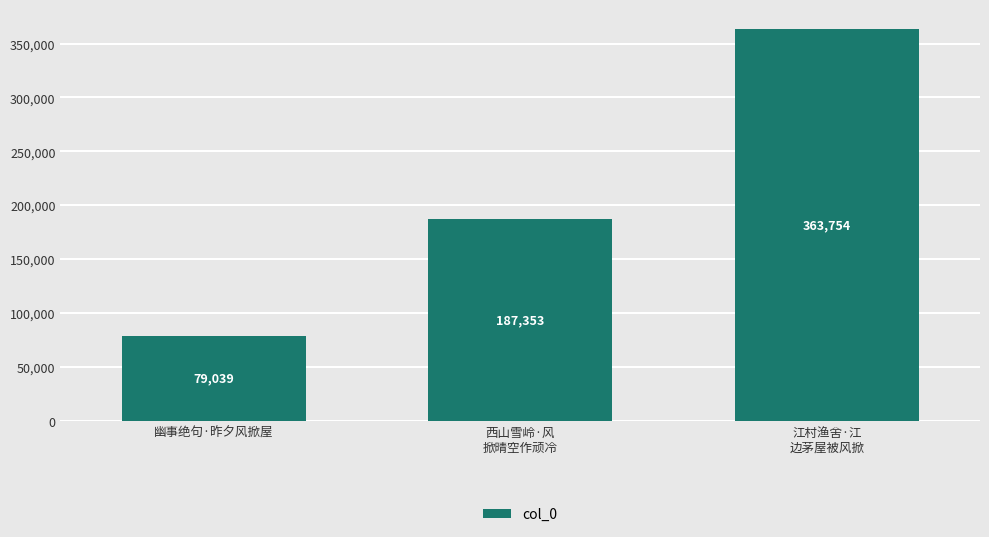

Reading left to right, what are all the values shown in this chart?

79039	187353	363754